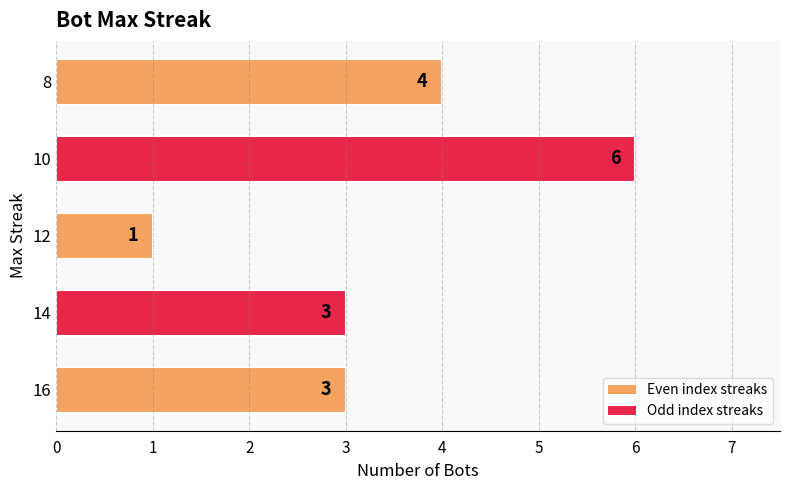

Reading top to bottom, transcribe all the data shown in this chart.

8=4	10=6	12=1	14=3	16=3